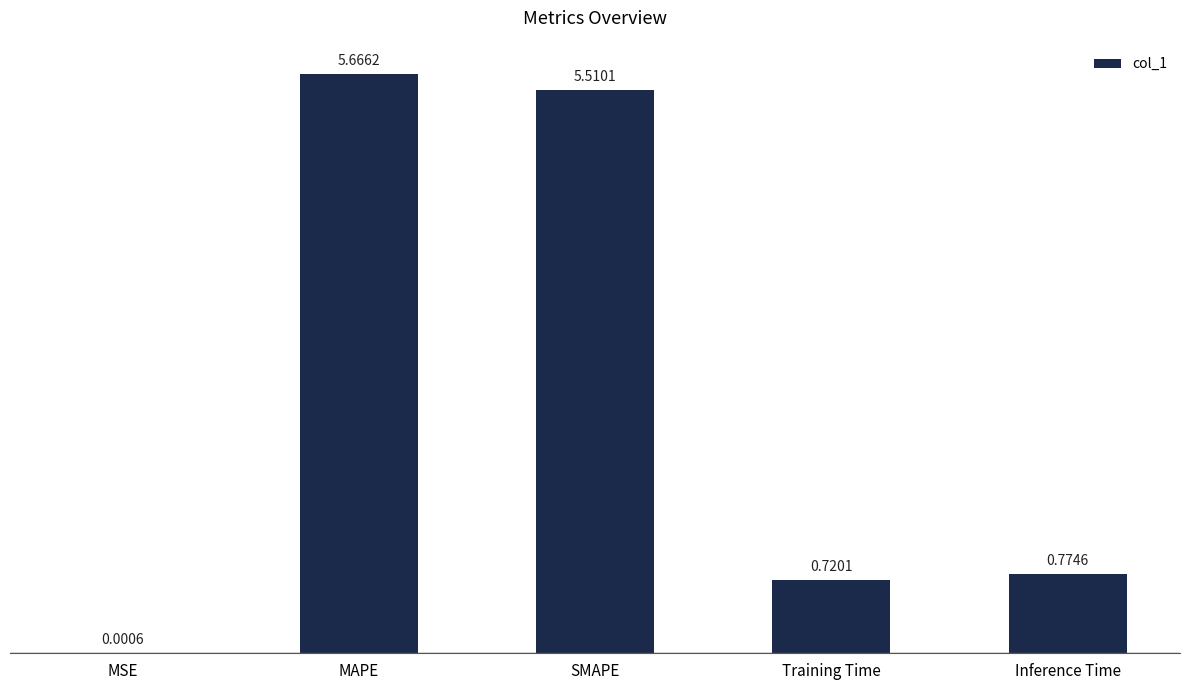

Between SMAPE and MSE, which is larger?

SMAPE